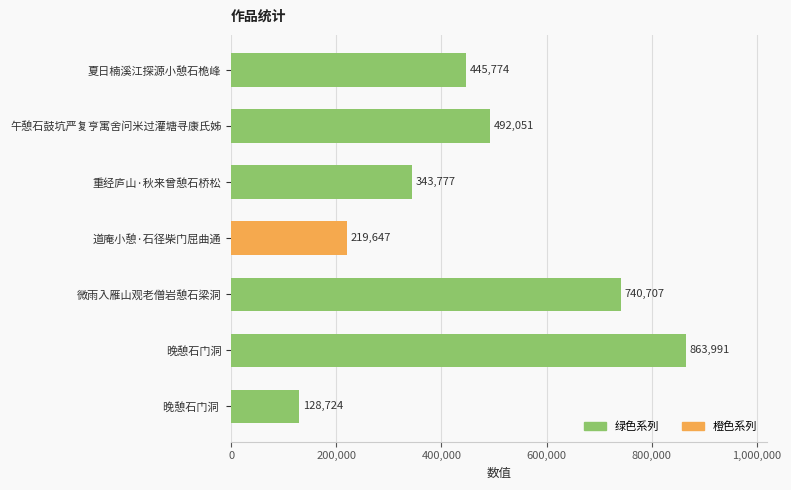

The value at 微雨入雁山观老僧岩憩石梁洞 is 740707. True or false?

True